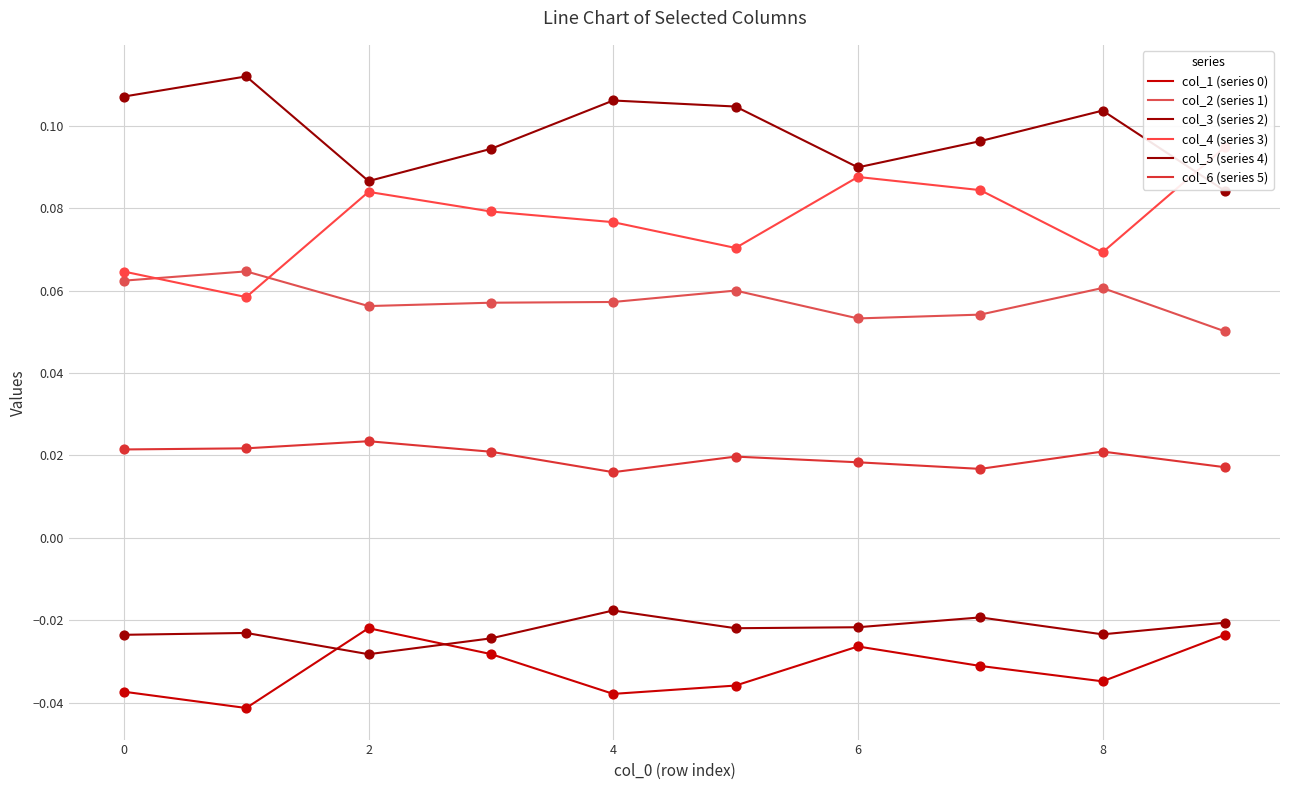

Is the value of col_3 (series 2) at 0 greater than the value of col_6 (series 5) at 8?

No